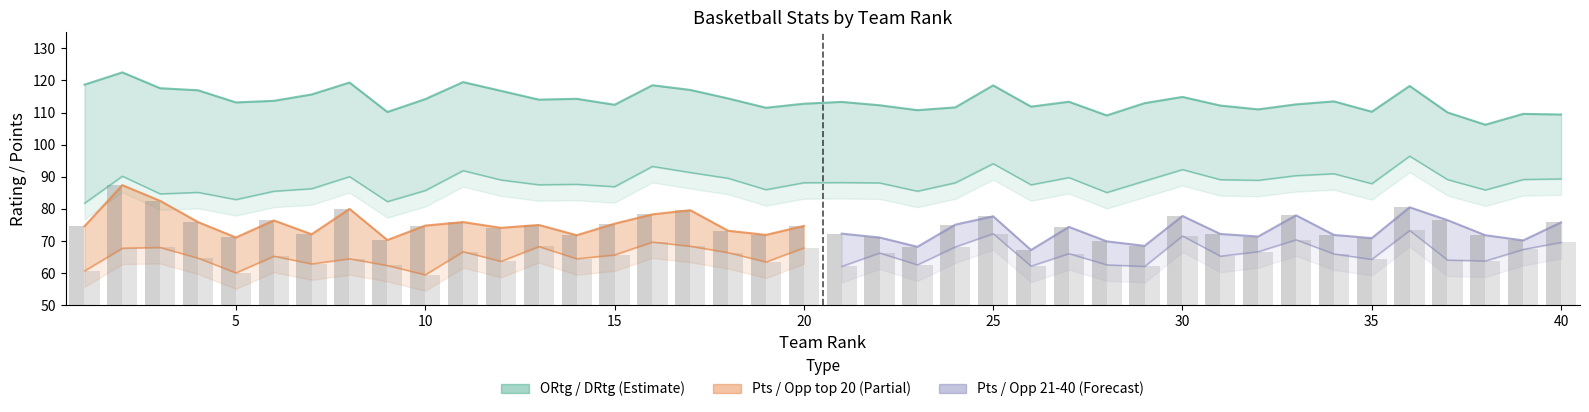

List the series in order of their overall mean, highest first.

ORtg, DRtg, Pts, Opp